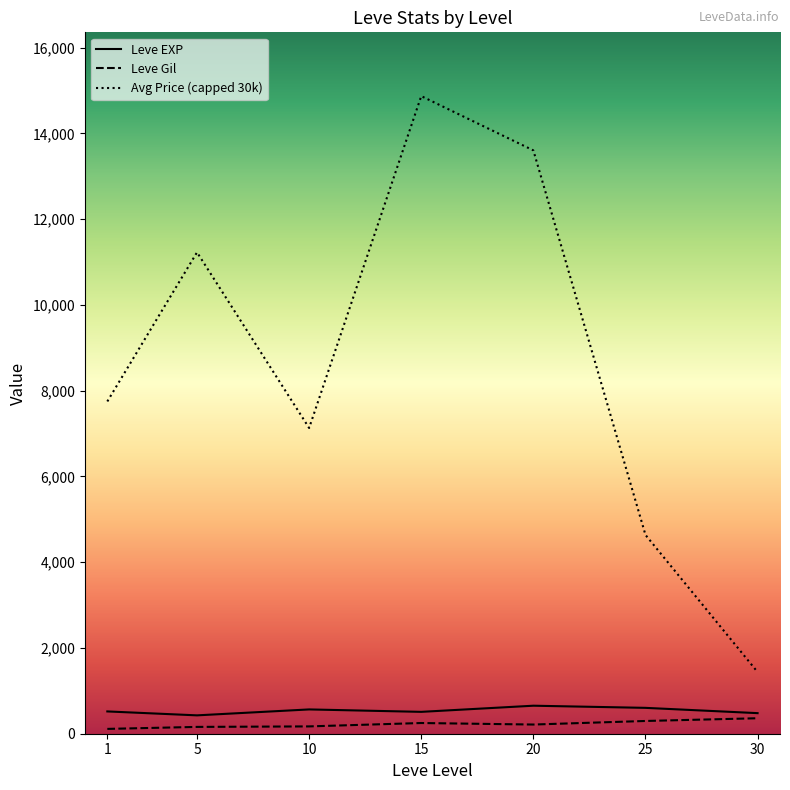

True or false: Leve EXP and Leve Gil cross at least once.

False